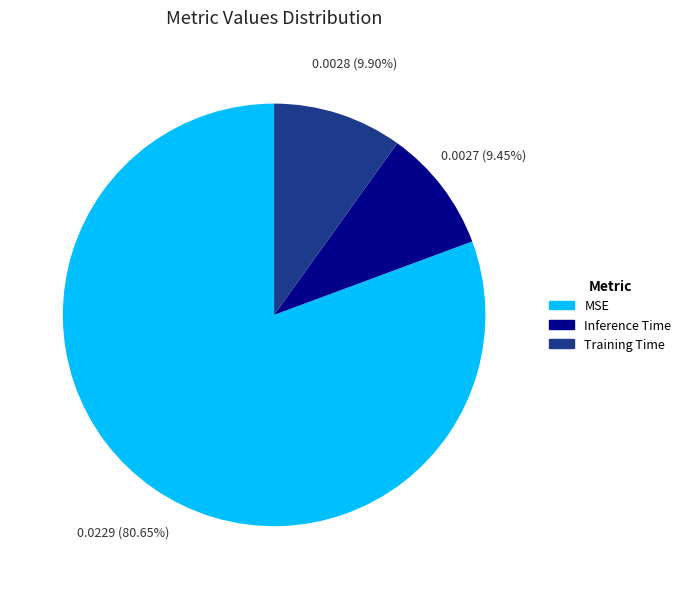

What is the largest slice in the pie chart?

MSE